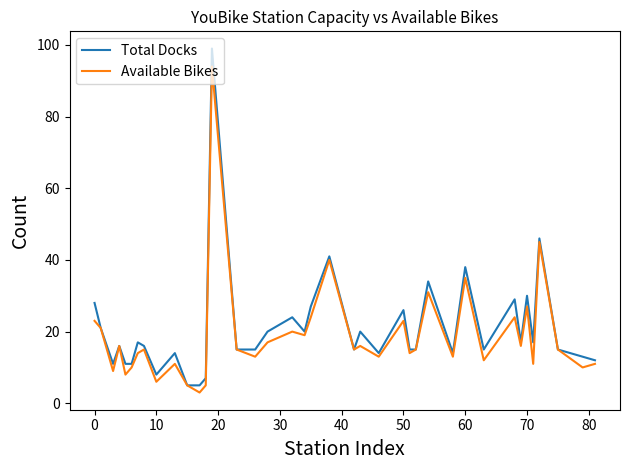

In Total Docks, how many points are higher than both neighbors (excluding endpoints)?

13